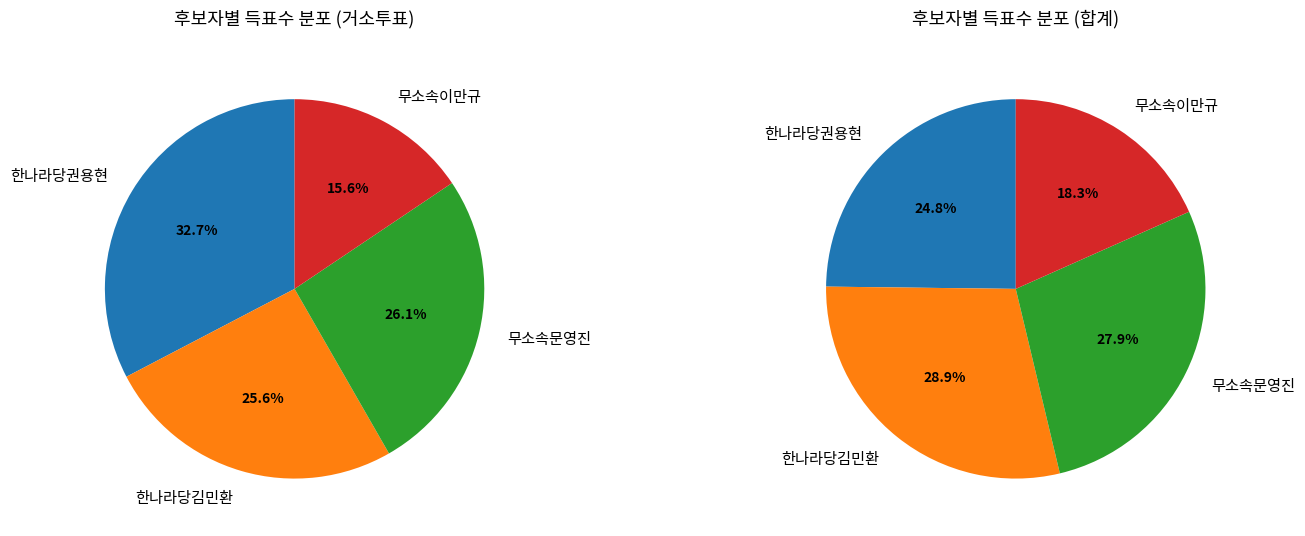

What percentage is the 거소투표 slice, to the nearest percent?

1%